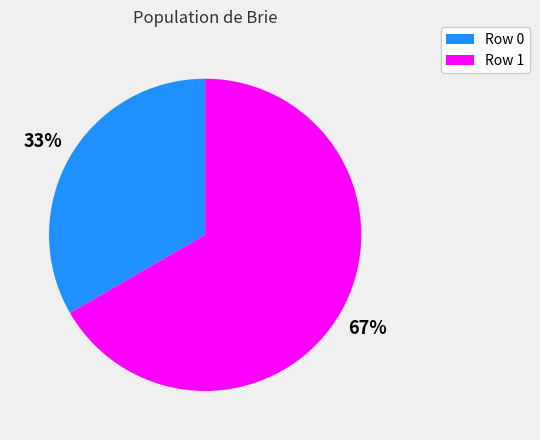

Which slice represents more than half of the pie?

Row 1